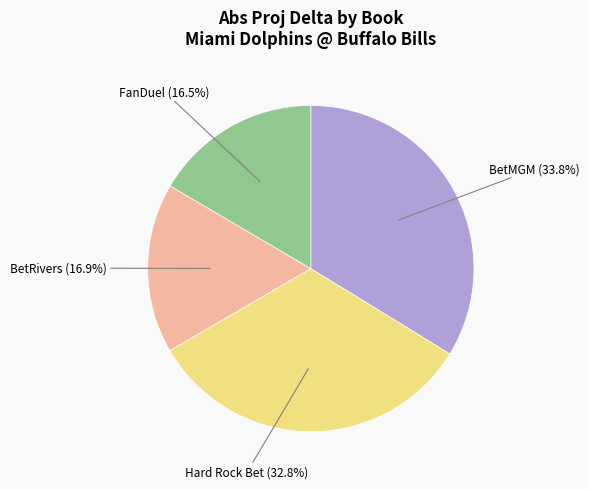

What is the largest slice in the pie chart?

BetMGM